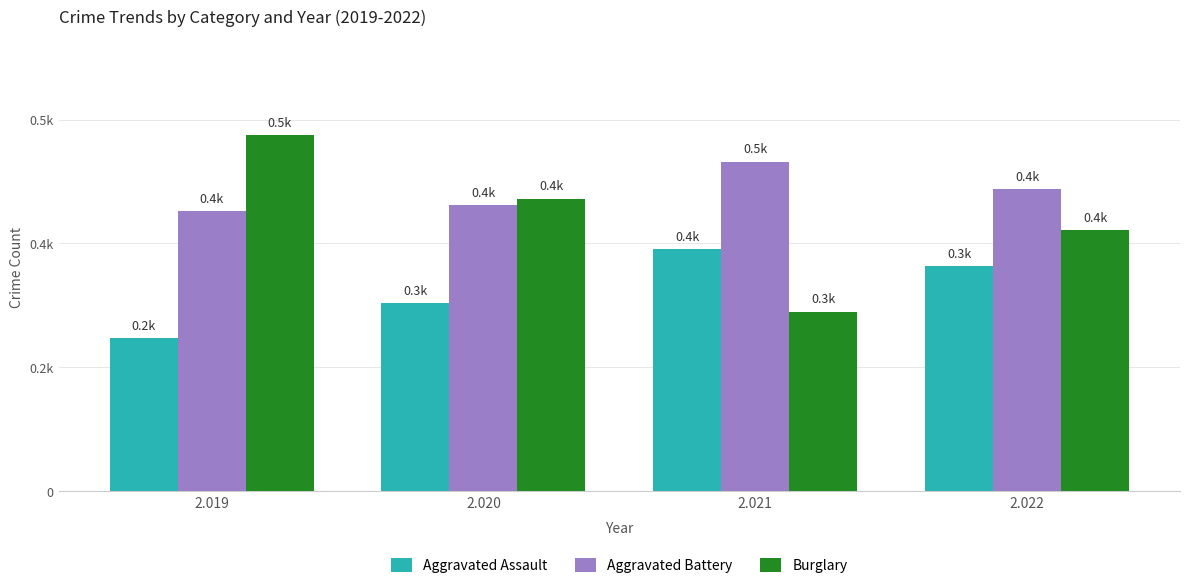

What is the value of the Aggravated Assault bar at the 1st from the left?

223